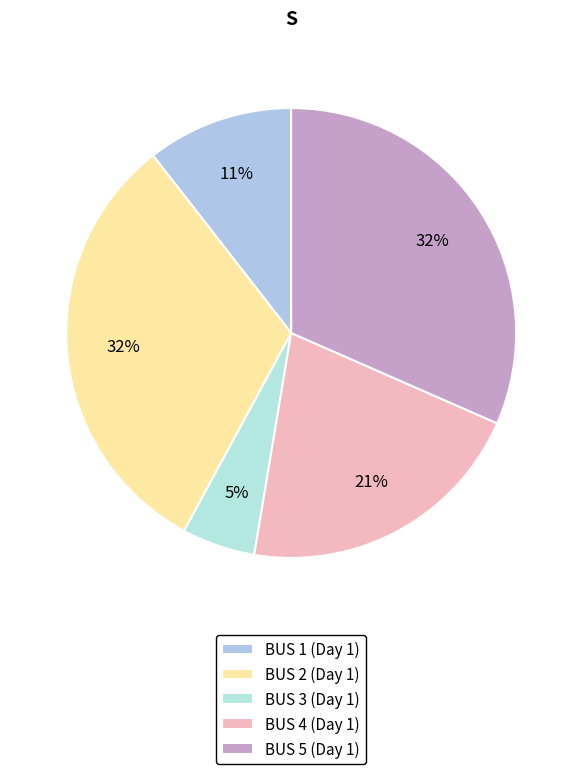

To the nearest percent, what is the combined percentage of BUS 1 (Day 1) and BUS 4 (Day 1)?

32%